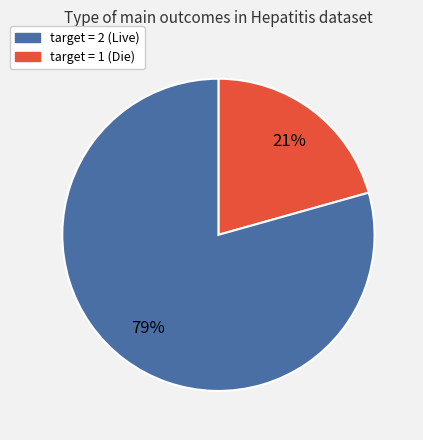

To the nearest percent, what is the average slice percentage?

50%